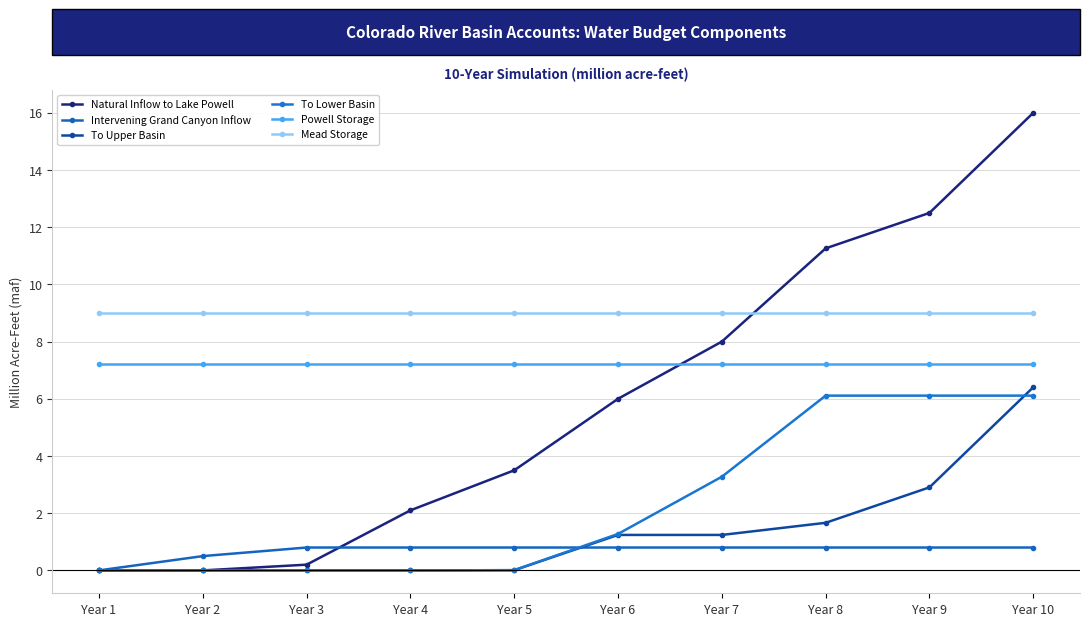

Is it true that To Upper Basin equals 1.2 at Year 6?

True